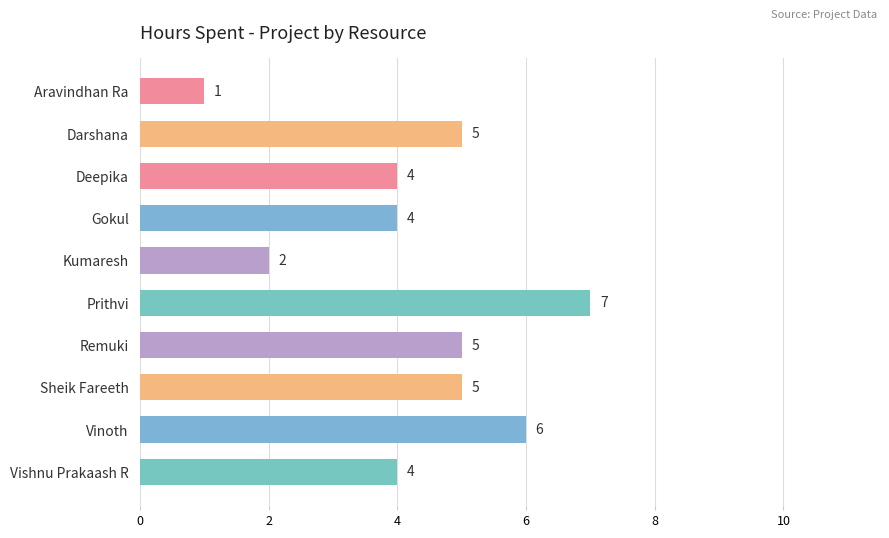

What is the difference between the maximum and minimum values?

6